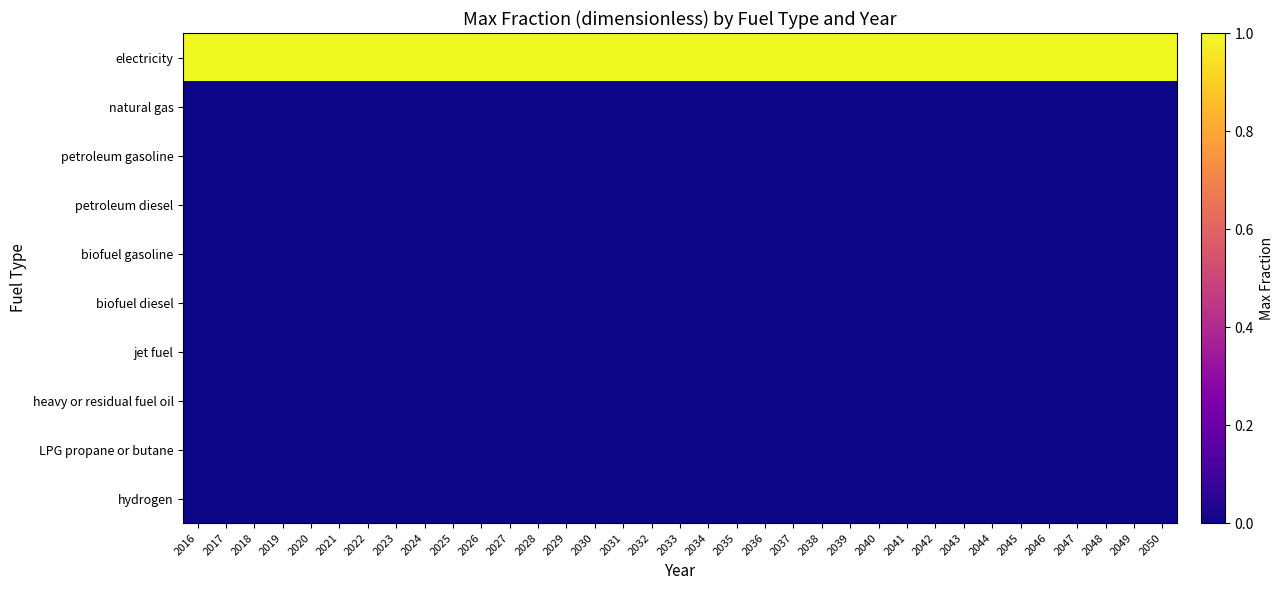

At 2042, list the series in order from largest to smallest.

electricity, natural gas, petroleum gasoline, petroleum diesel, biofuel gasoline, biofuel diesel, jet fuel, heavy or residual fuel oil, LPG propane or butane, hydrogen